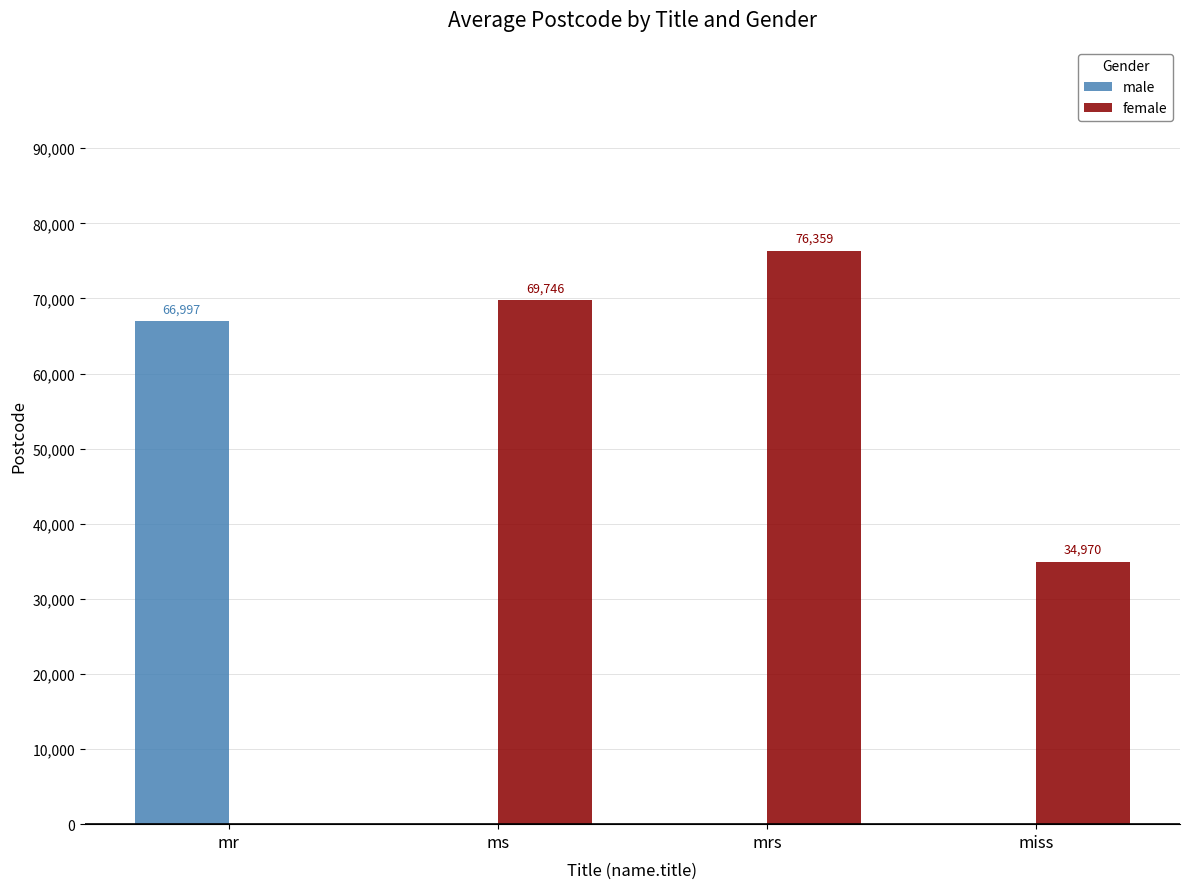

Which series has the largest total across all categories?

female